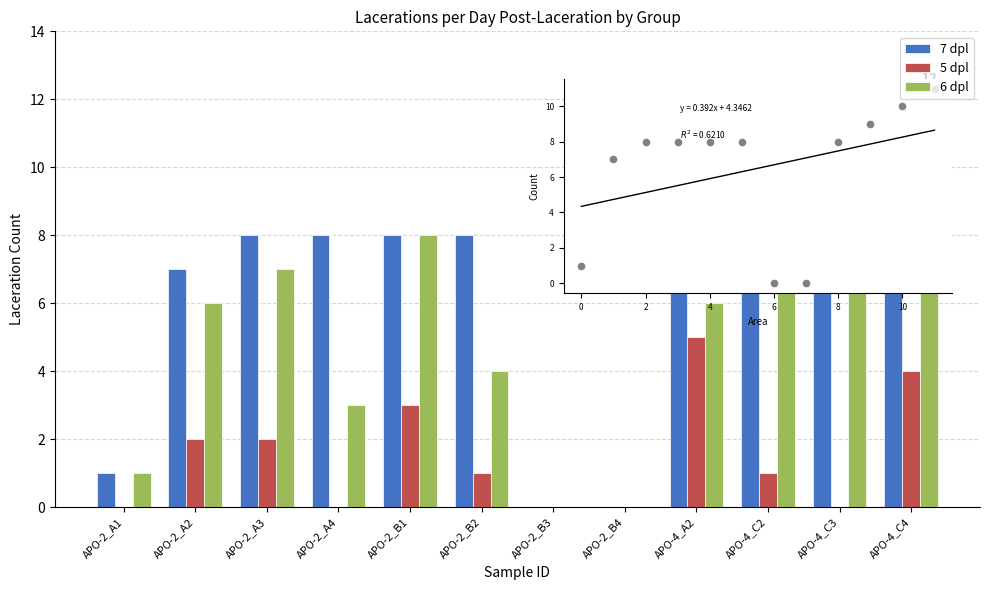

Which category has the highest value across all series?

APO-4_C4